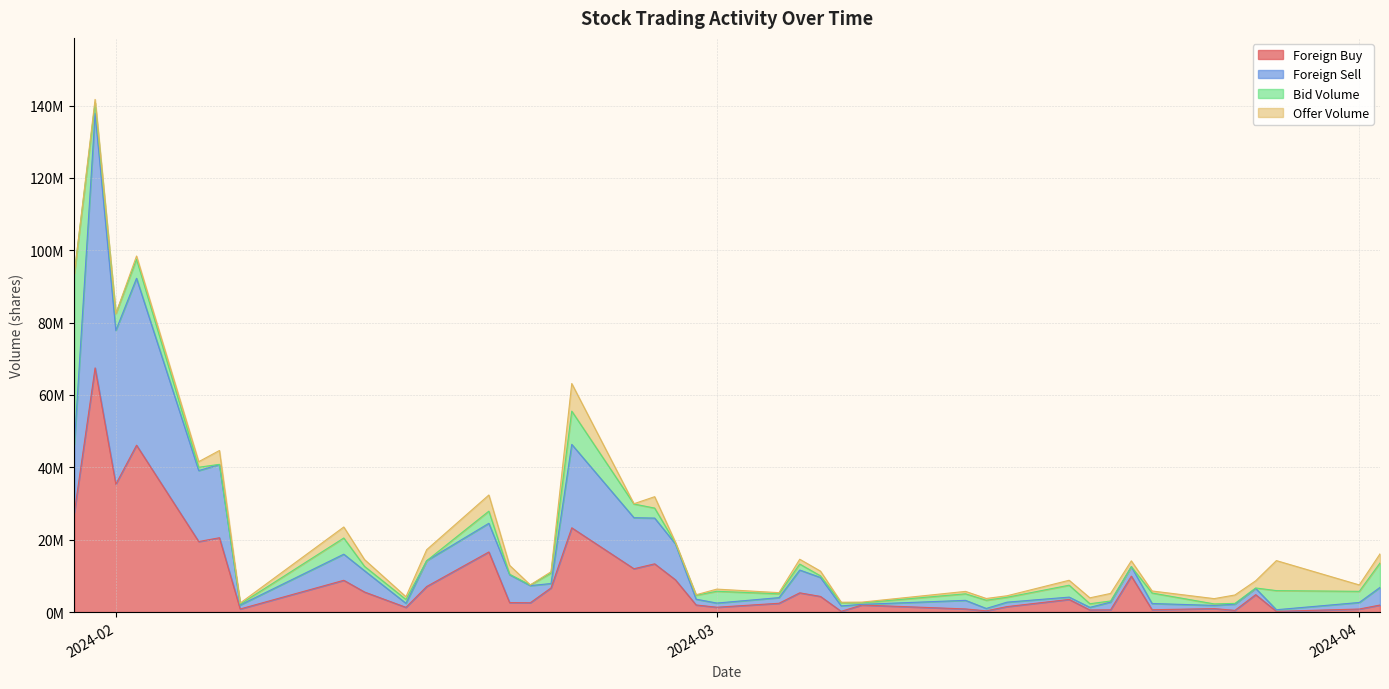

What is the difference between the highest and lowest values at 2024-02-16?

7131200